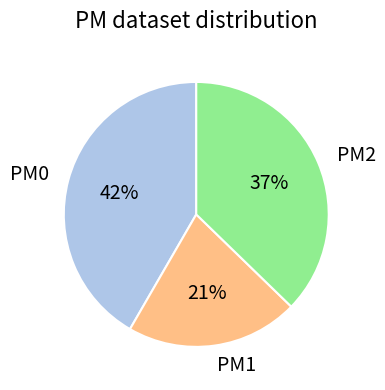

Which category has the smallest portion of the pie?

PM1